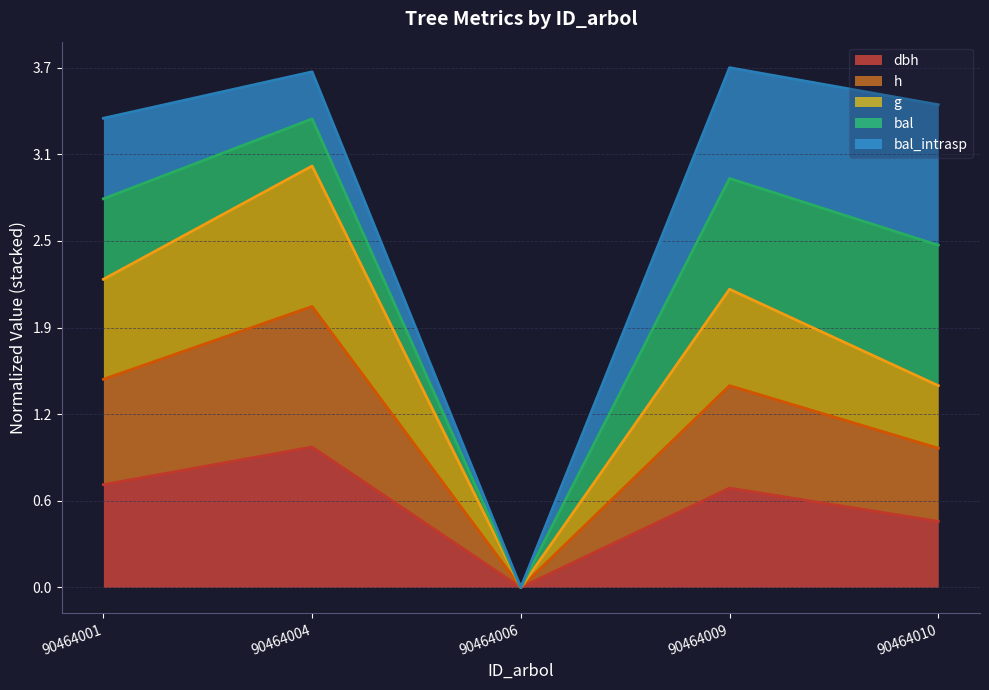

Which series has the largest total across all categories?

g